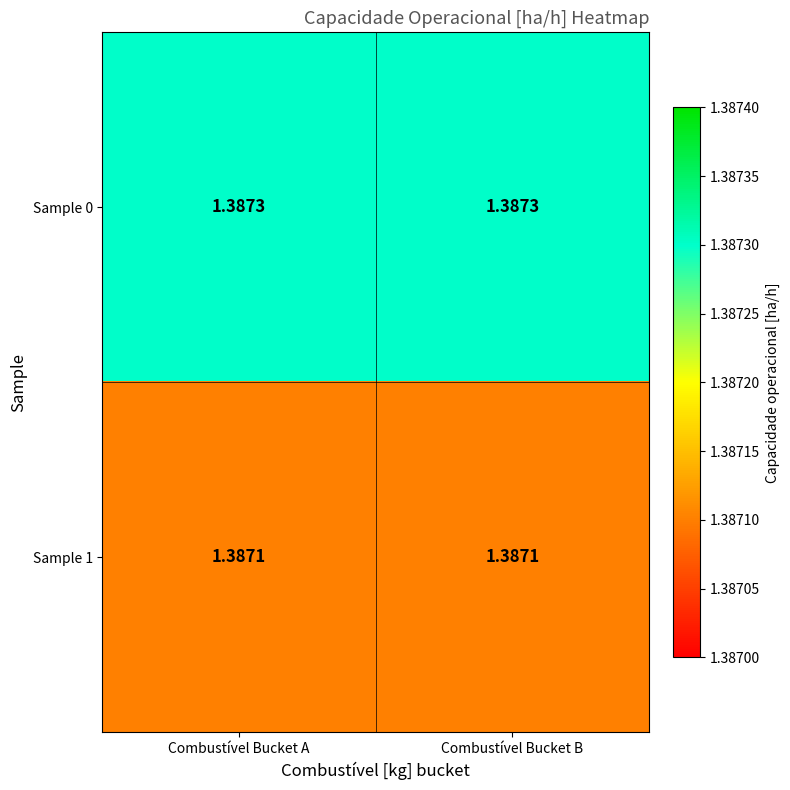

List the series in order of their overall mean, lowest first.

Sample 1, Sample 0